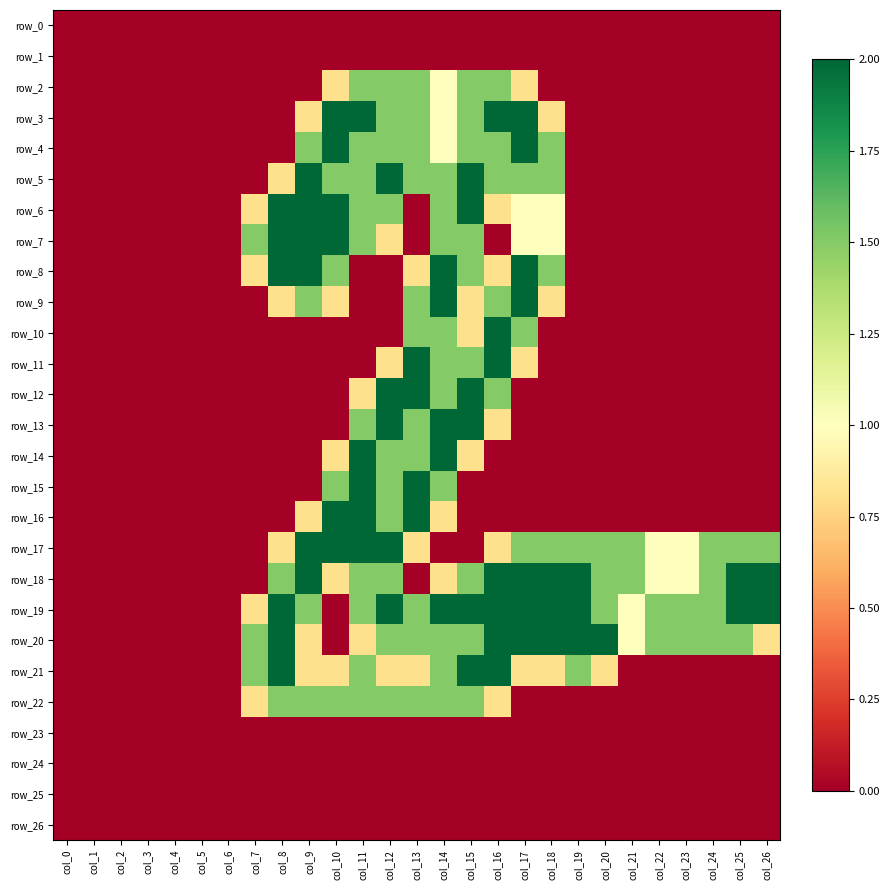

Which series has the widest spread of values?

row_3